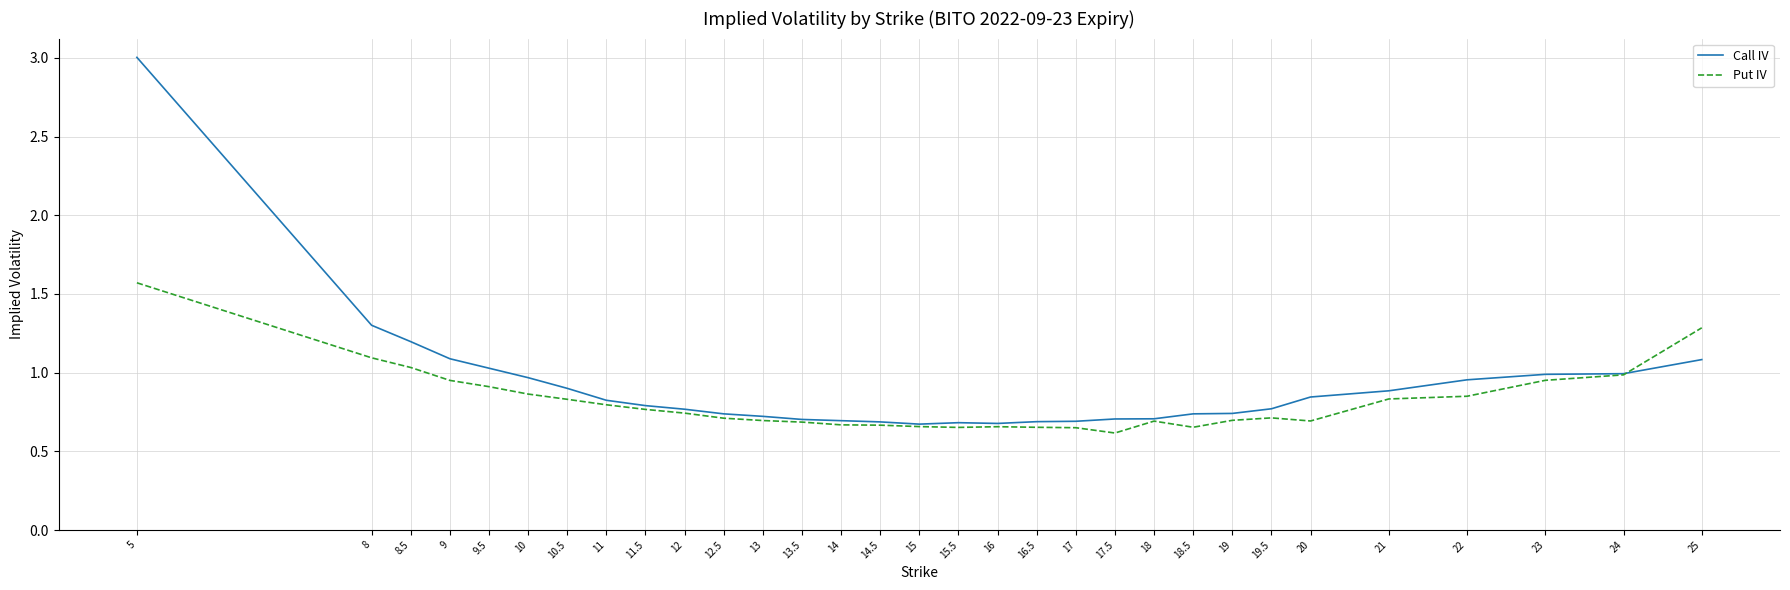

Is the value of Call IV at 18.5 greater than the value of Put IV at 8.5?

No